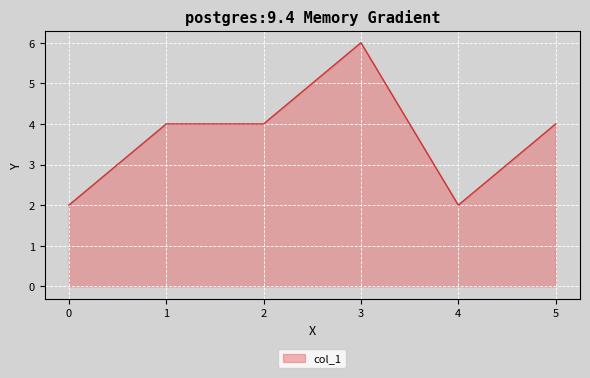

Reading left to right, what are all the values shown in this chart?

2	4	4	6	2	4